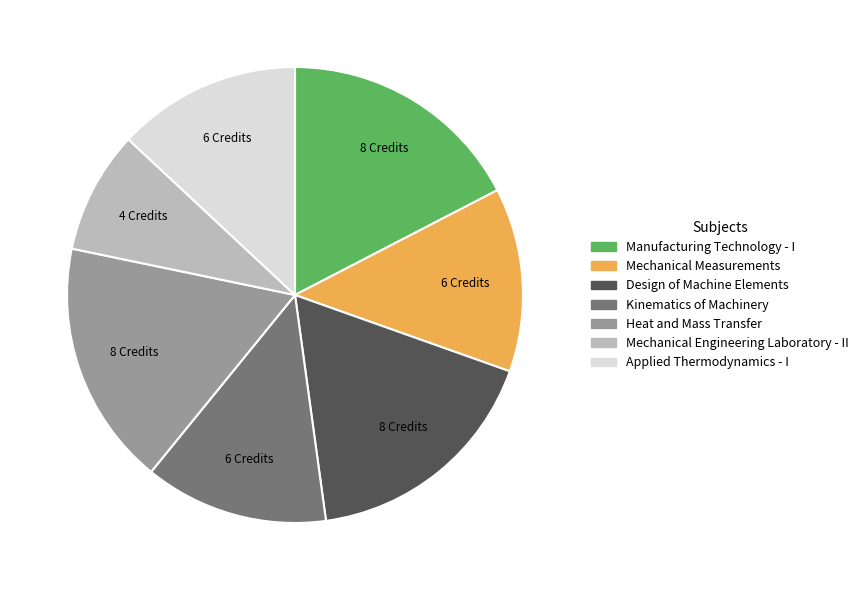

Is it true that Mechanical Engineering Laboratory - II is 1% of the pie?

False